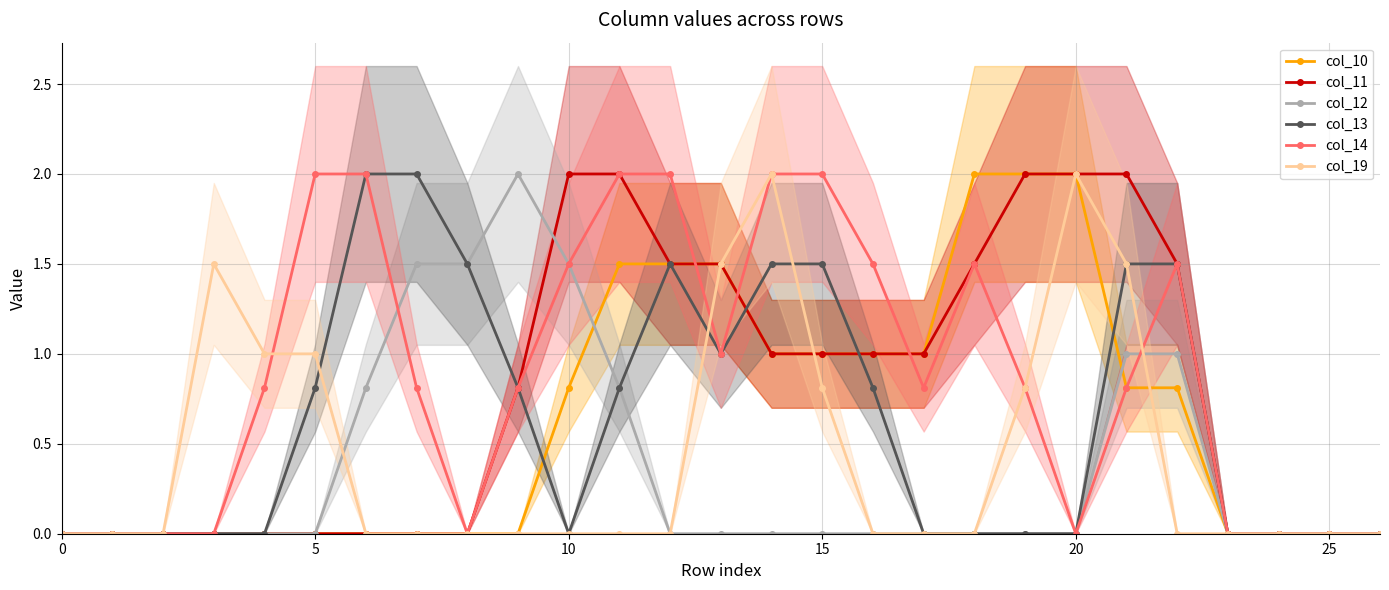

What is the difference between the highest and lowest values at 9?

2.0